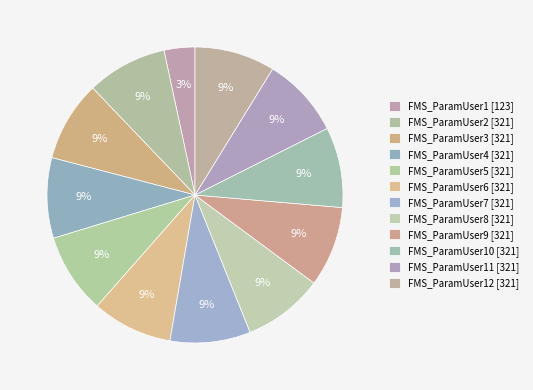

Does any single category account for the majority?

No